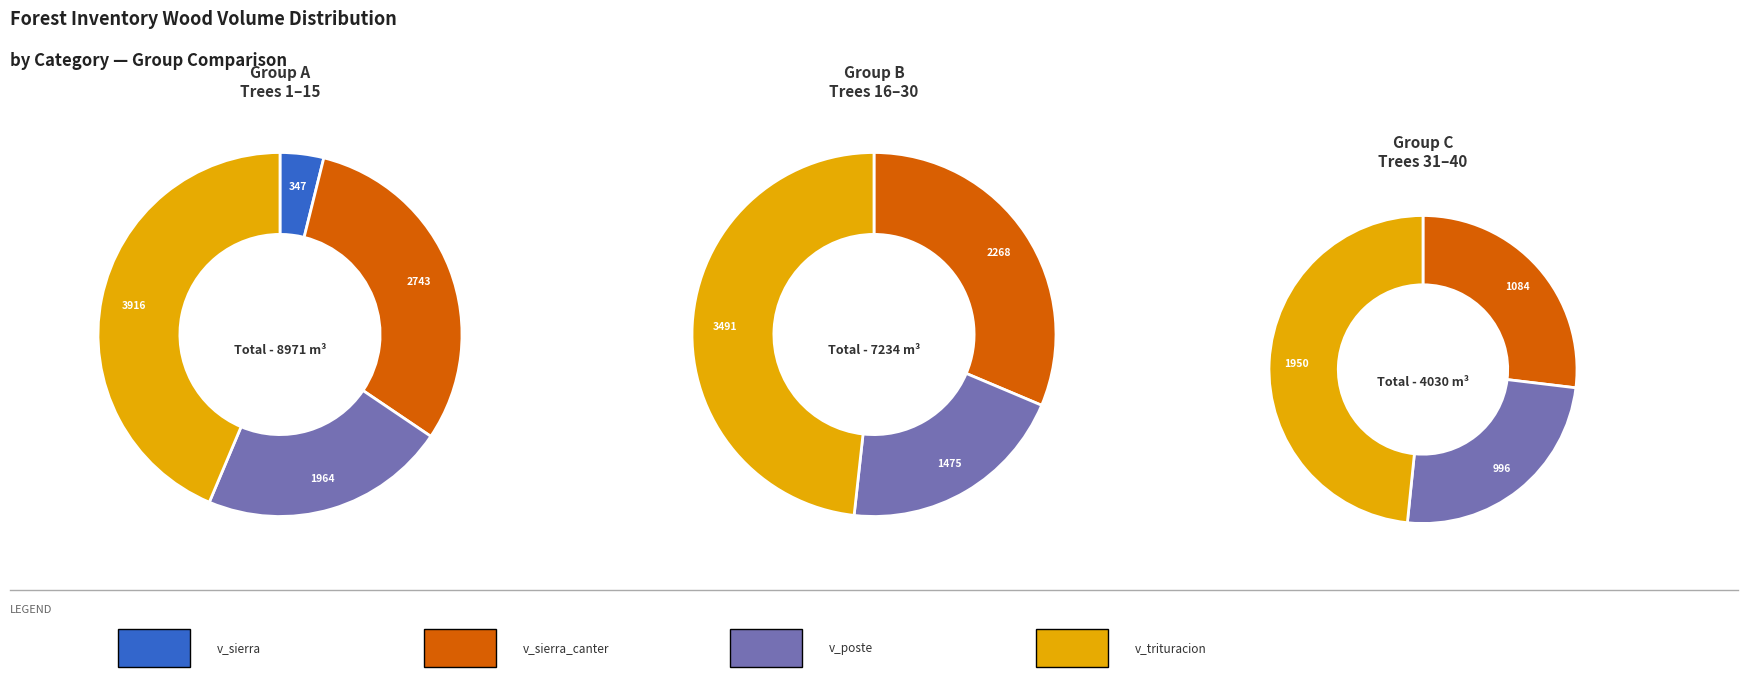

What percentage do 11 and 4 together represent?

49.6%